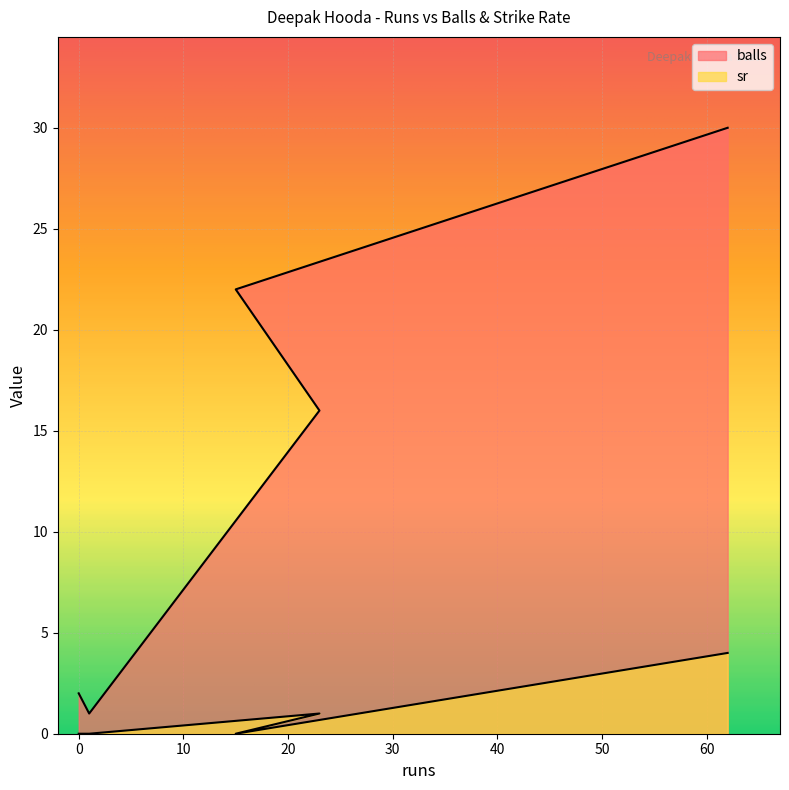

What is the average value of the balls series?

14